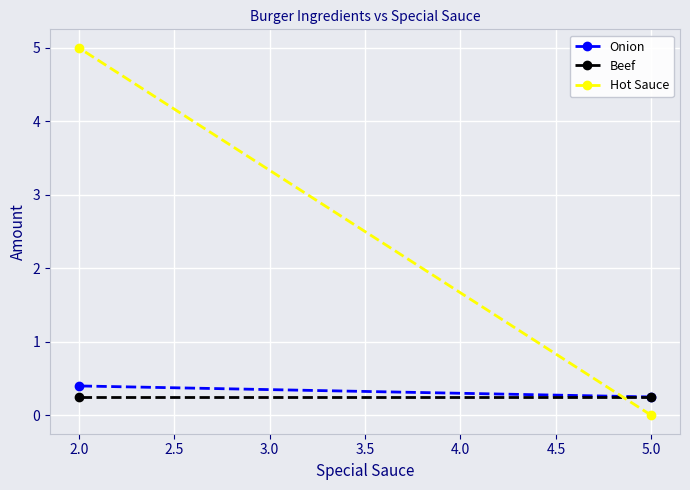

What is the sum of all Onion values?

0.7